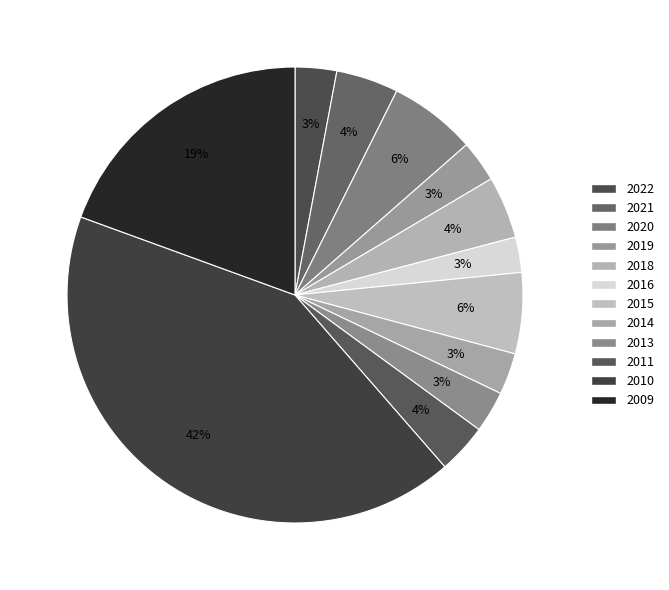

How many slices are in this pie chart?

12